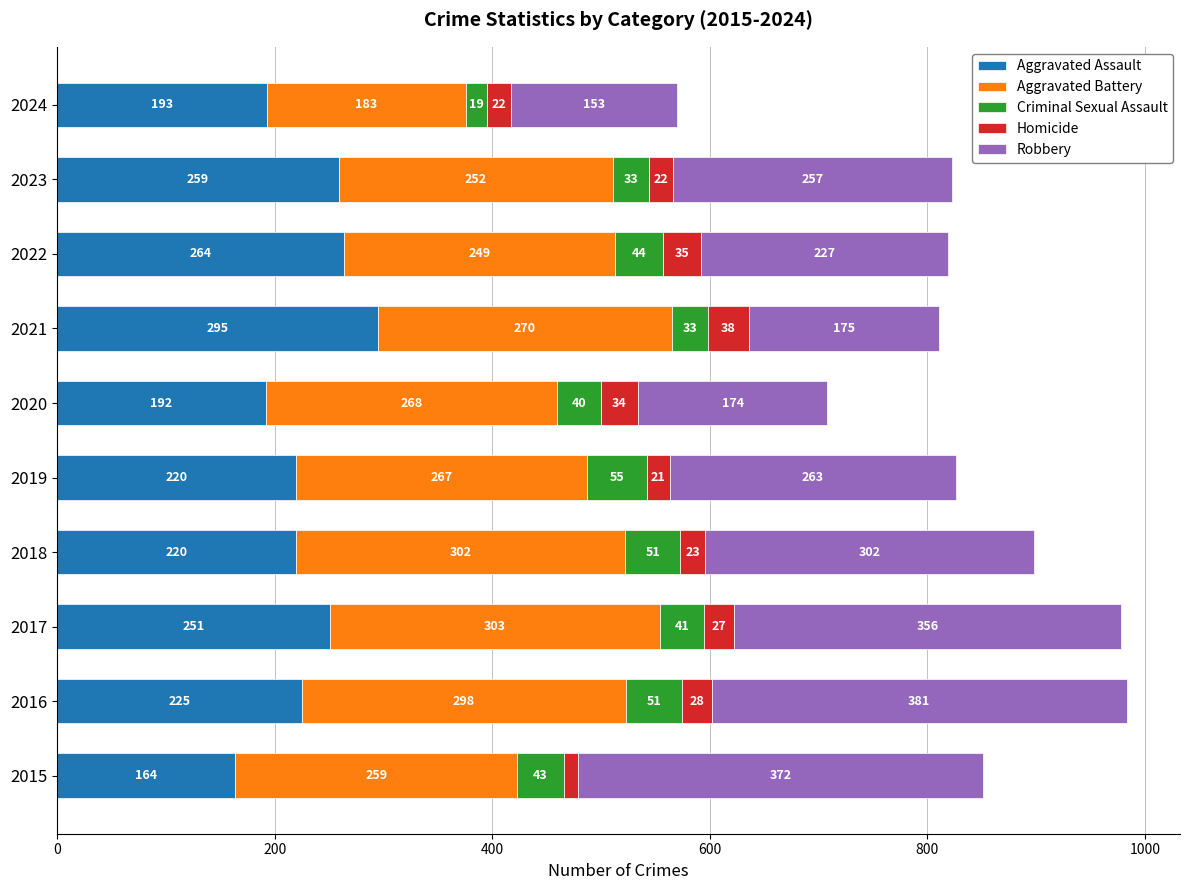

Which category has the highest value in the Aggravated Assault series?

2021